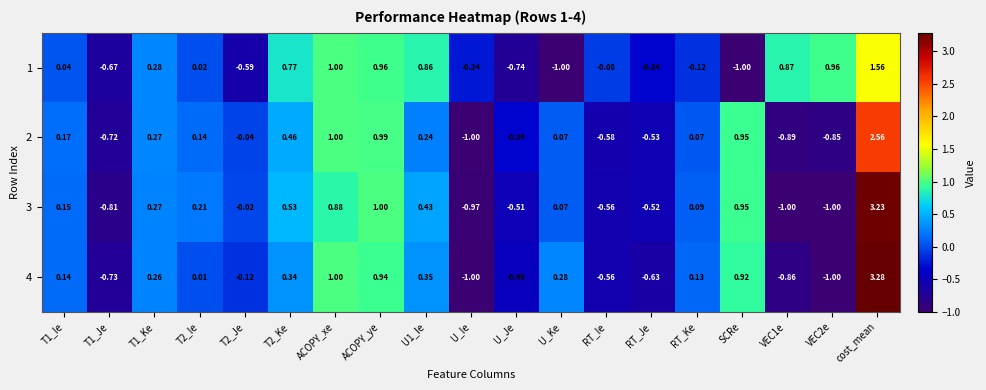

What is the total value across all series at ACOPY_ye?

3.9